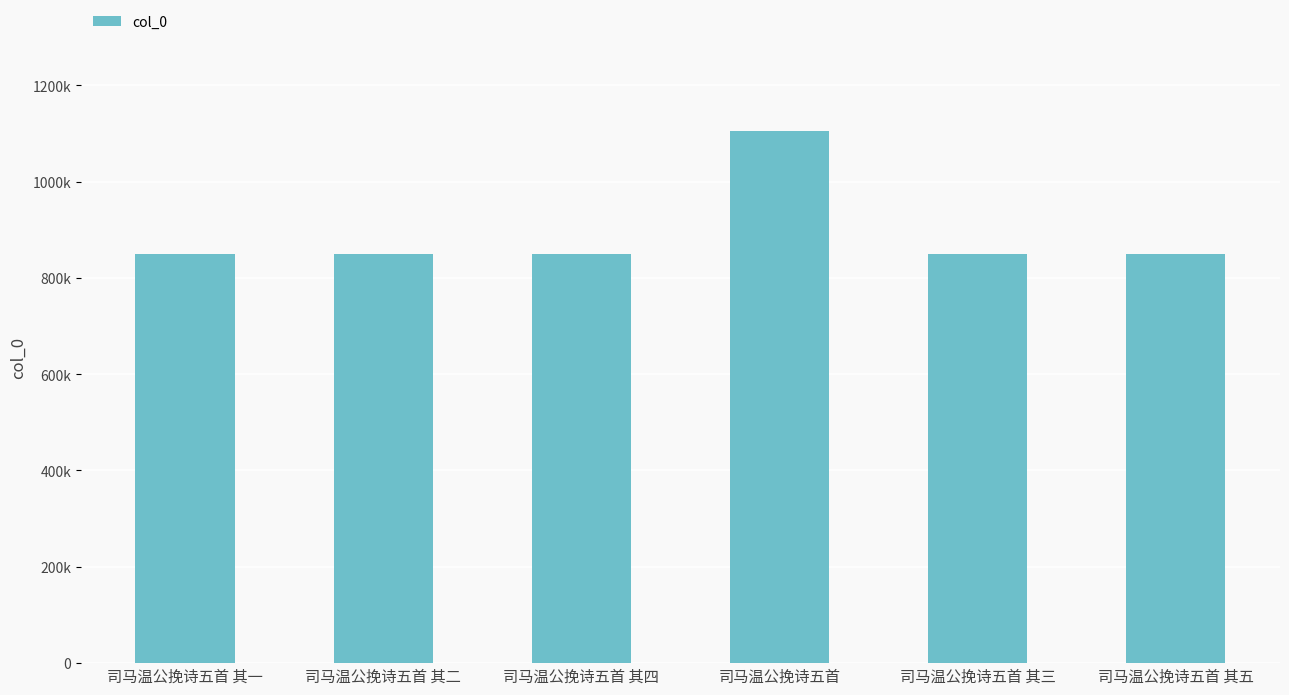

Rank the categories by value from highest to lowest.

司马温公挽诗五首, 司马温公挽诗五首 其一, 司马温公挽诗五首 其二, 司马温公挽诗五首 其三, 司马温公挽诗五首 其四, 司马温公挽诗五首 其五